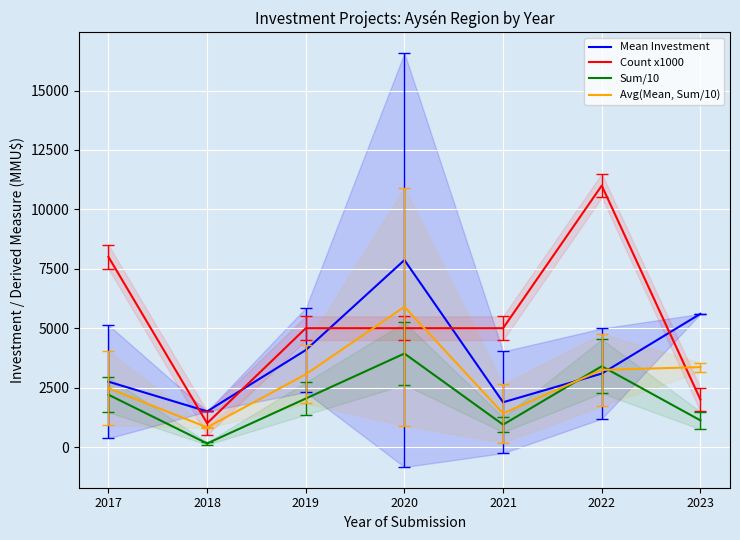

What is the value of the Sum/10 point at the 5th from the left?

941.5